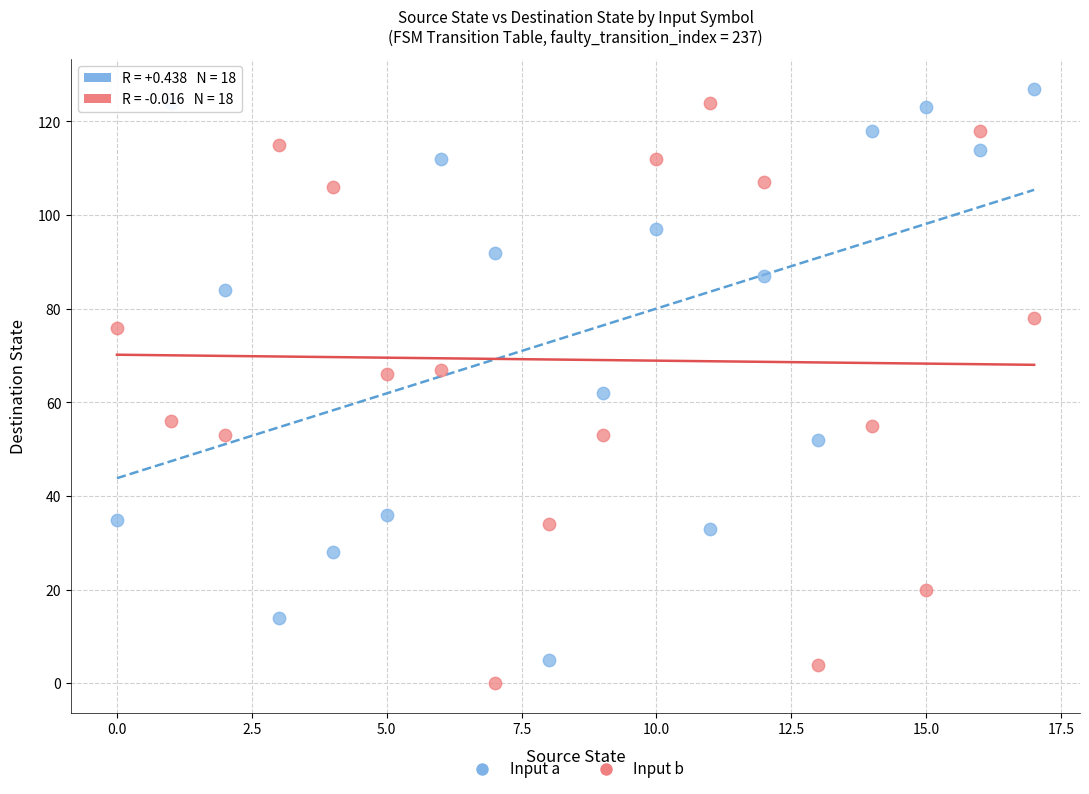

Which series contains the lowest Y value?

Input b